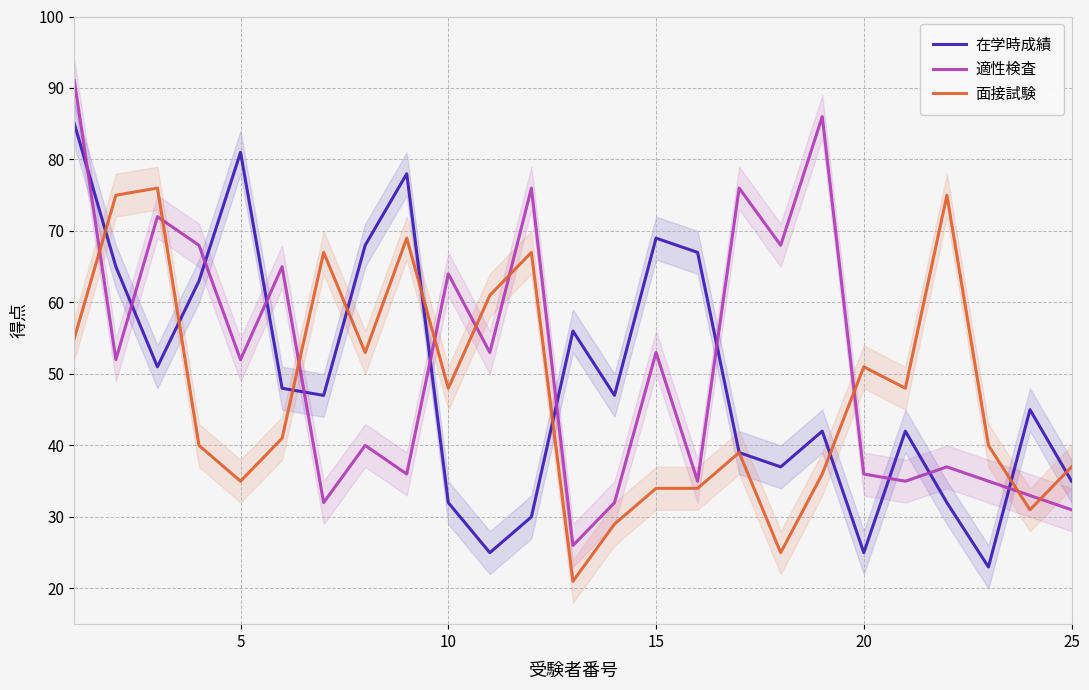

True or false: 適性検査 has more than 2 interior local peaks.

True